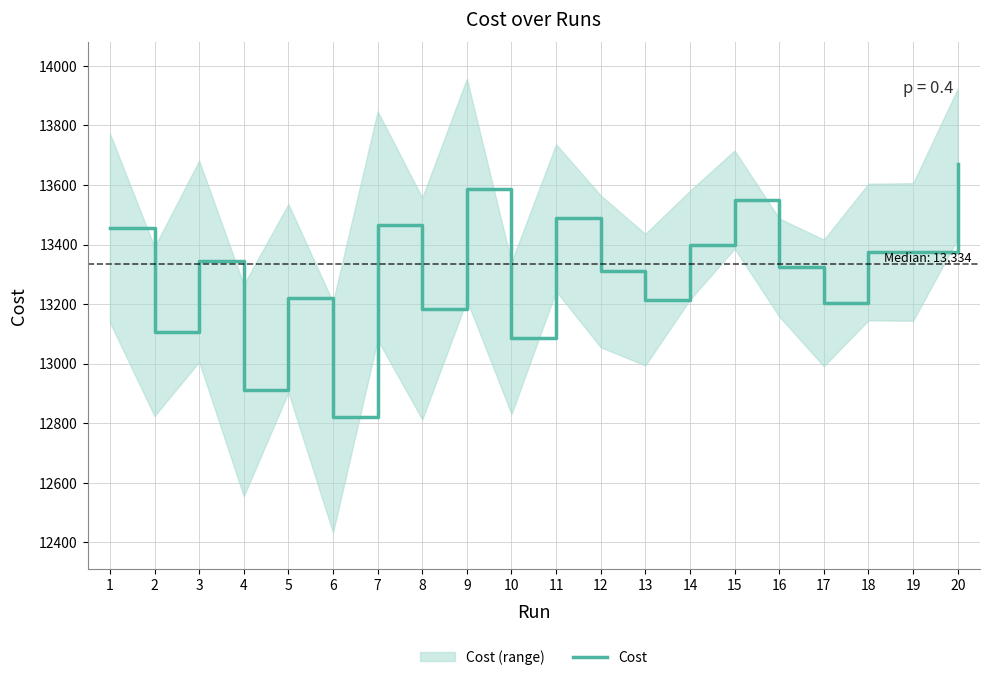

How many points are higher than both their immediate neighbors (excluding endpoints)?

7